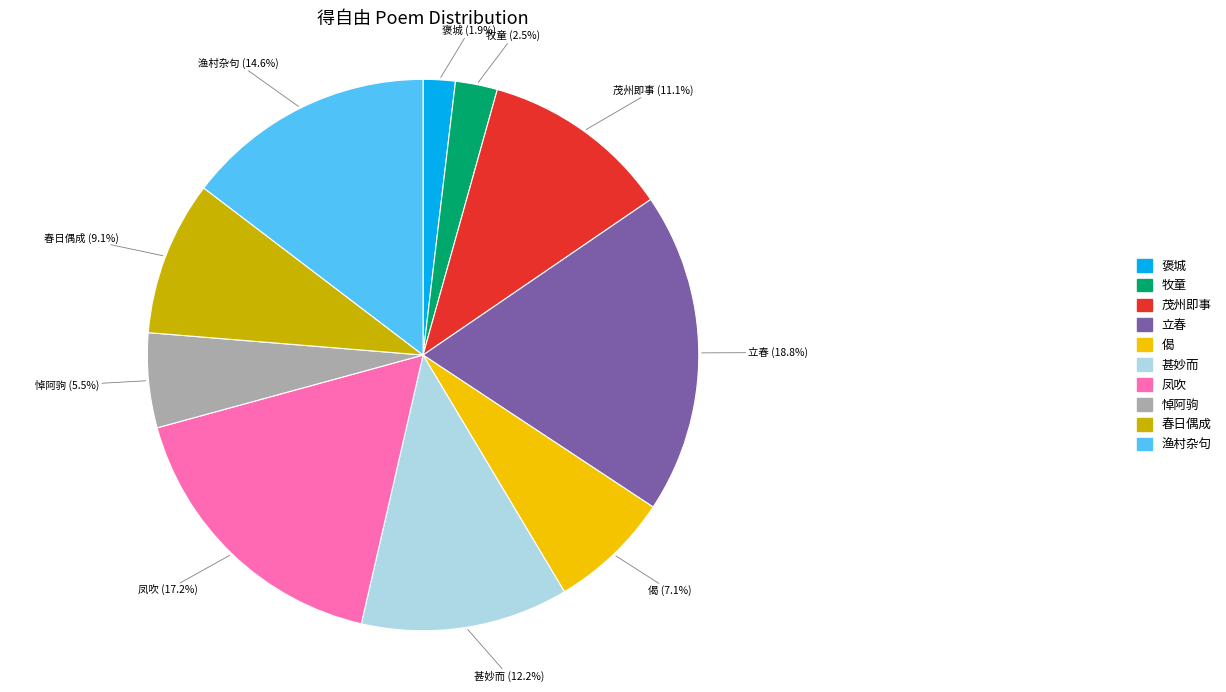

Is there a majority slice in this chart?

No